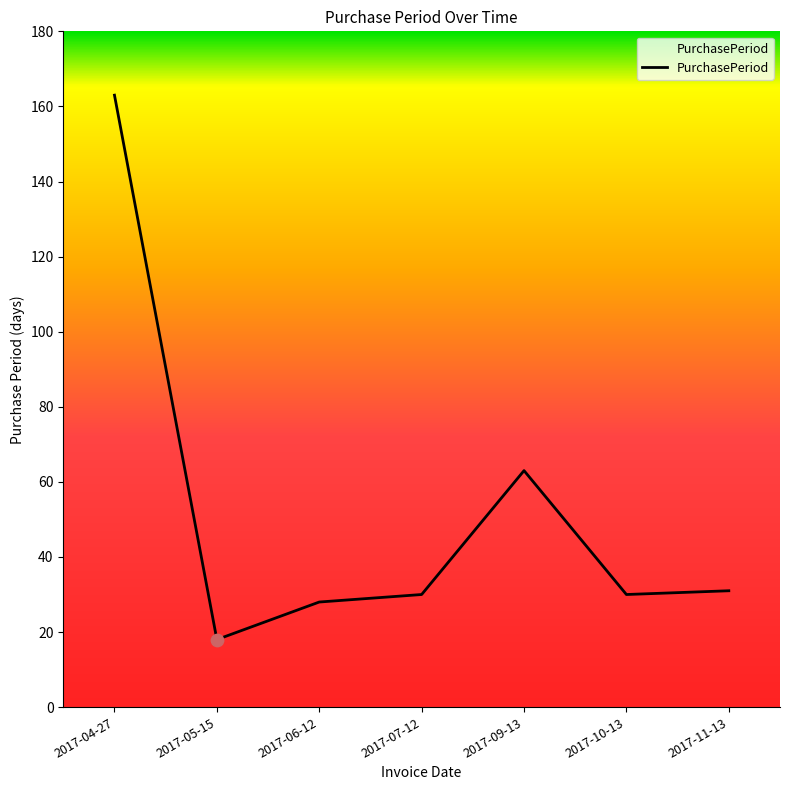

Which has a higher value, 2017-09-13 or 2017-04-27?

2017-04-27